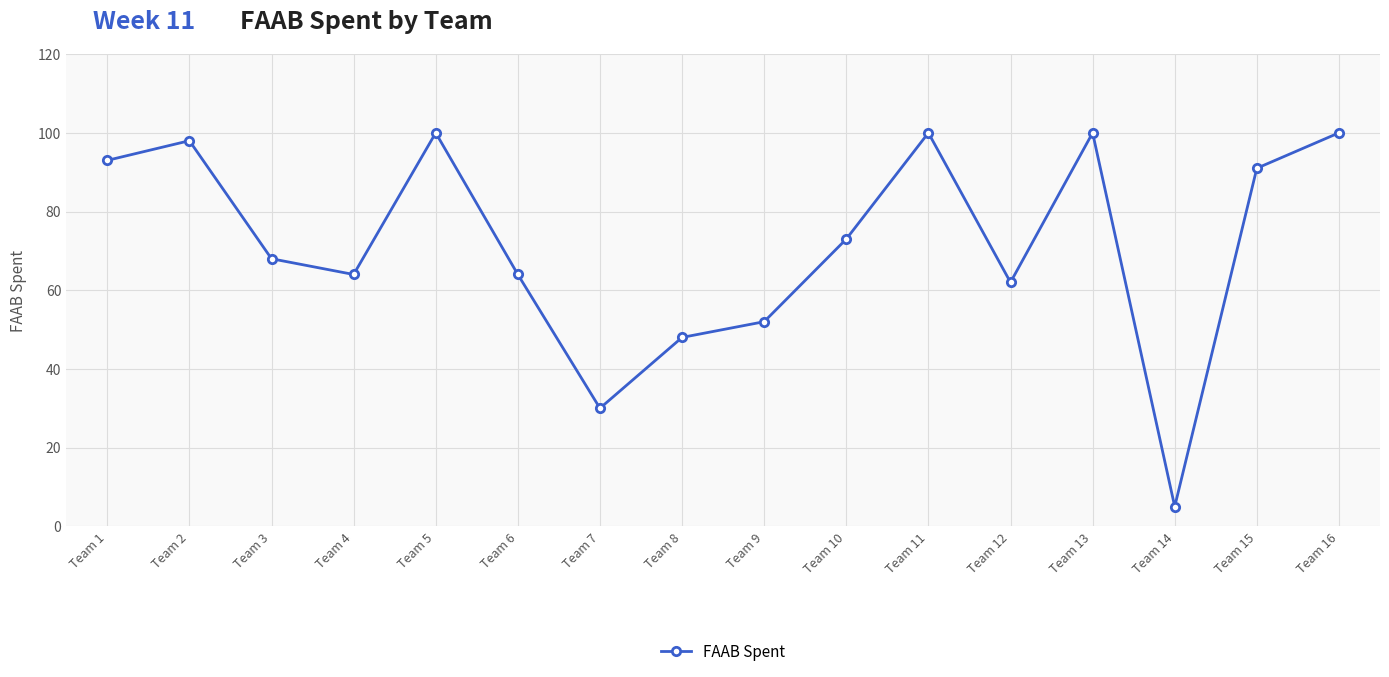

What is the change in value from Team 2 to Team 10?

-25